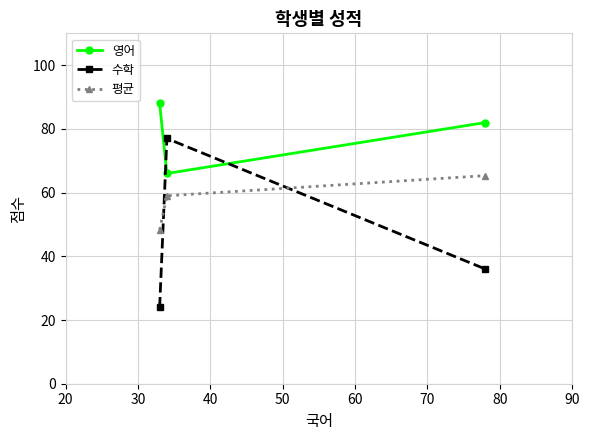

What is the value of the 수학 point at the 1st from the left?

24.0